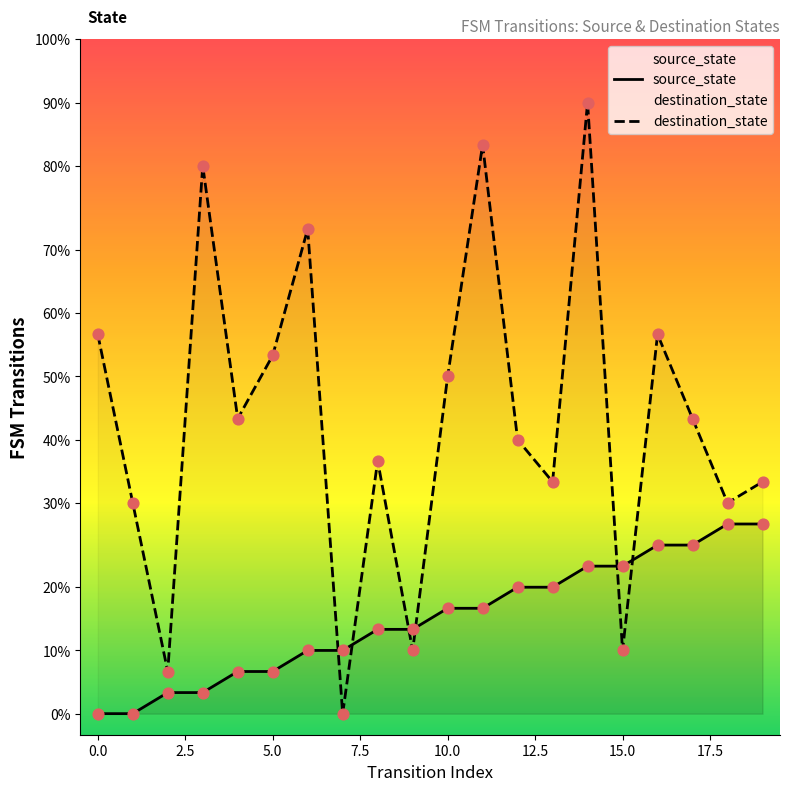

What is the total value across all series at 10?

21